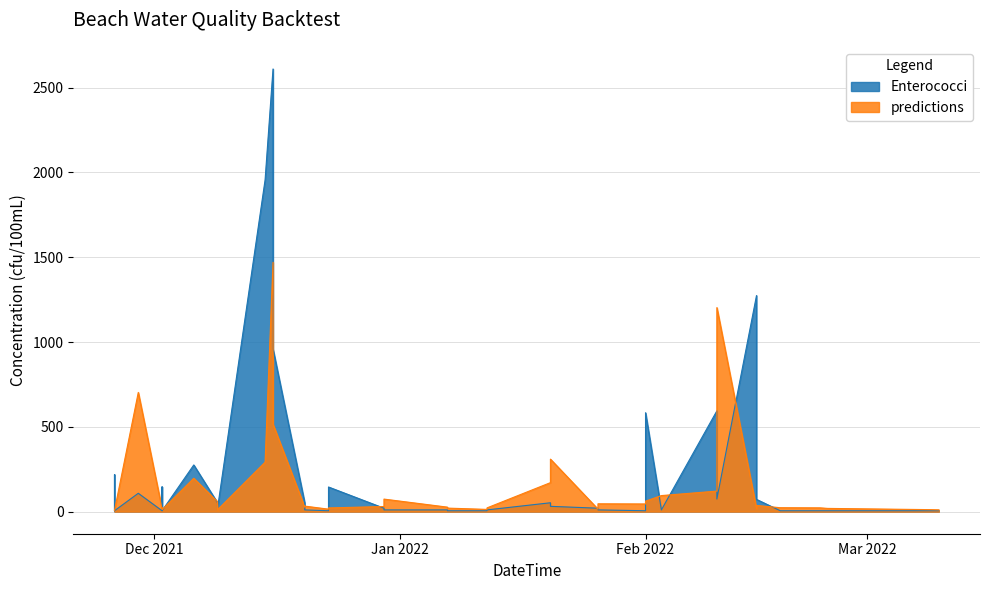

Between 2021-11-26 and 2022-01-26, which is larger?

2022-01-26